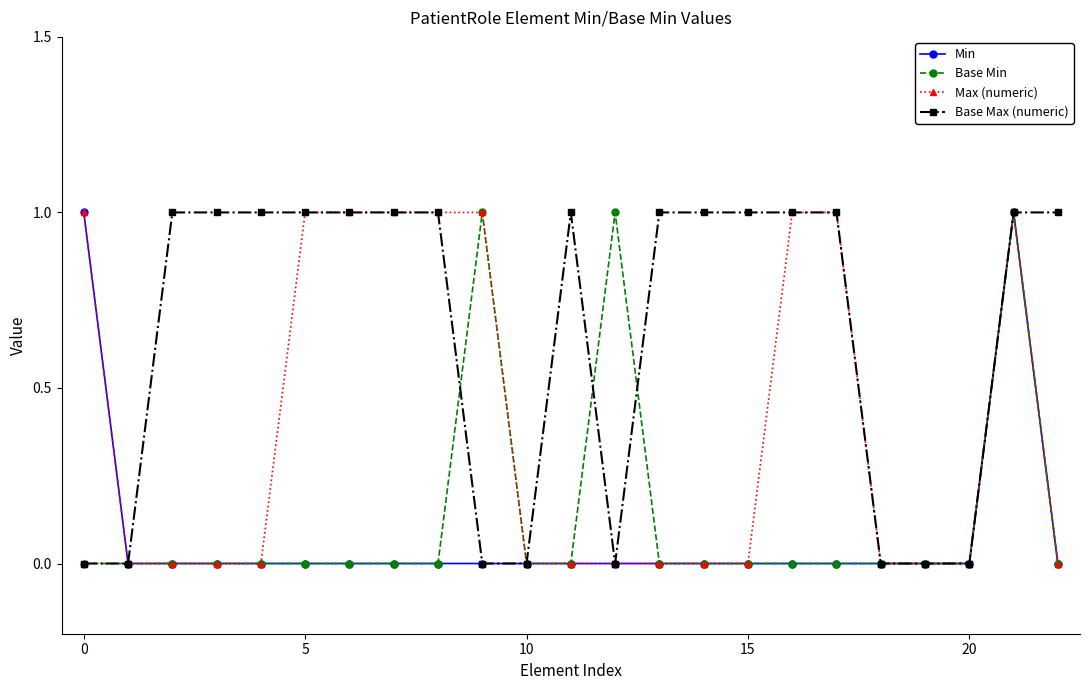

Which series has the largest total across all categories?

Base Max (numeric)